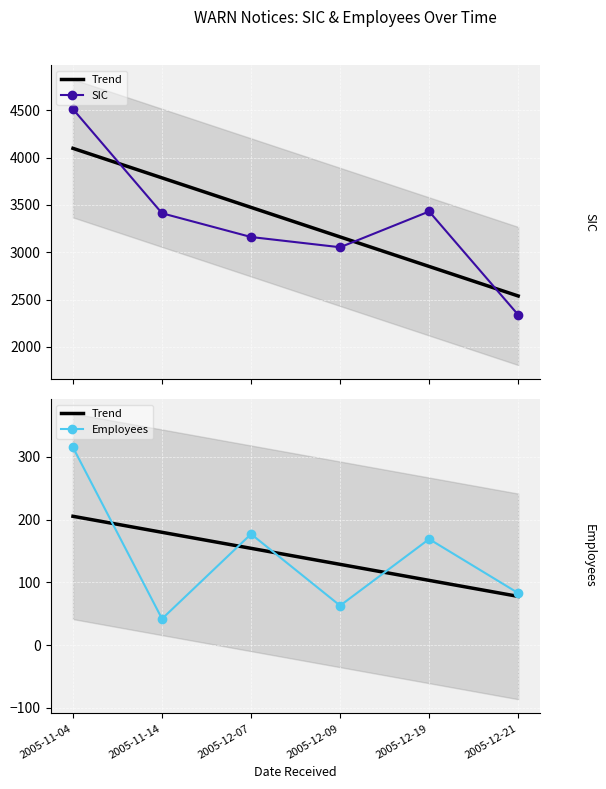

At which category does the chart reach its peak across all series?

2005-11-04